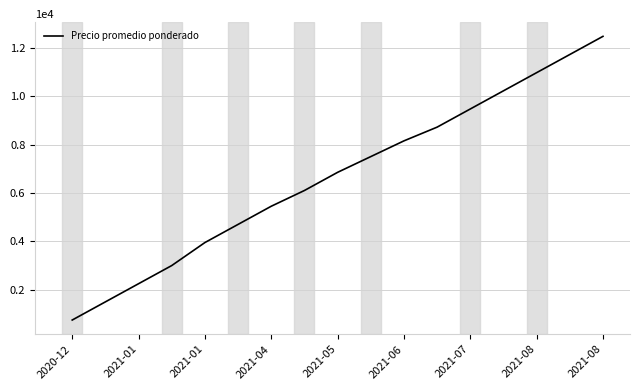

What is the maximum value shown in the chart?

12467